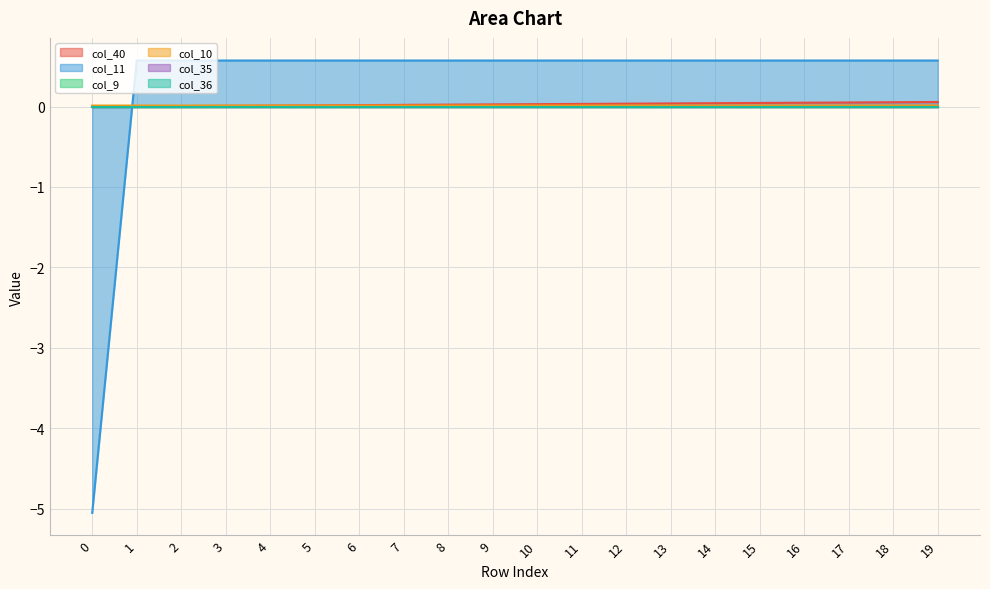

Between 13 and 10, which is larger?

13